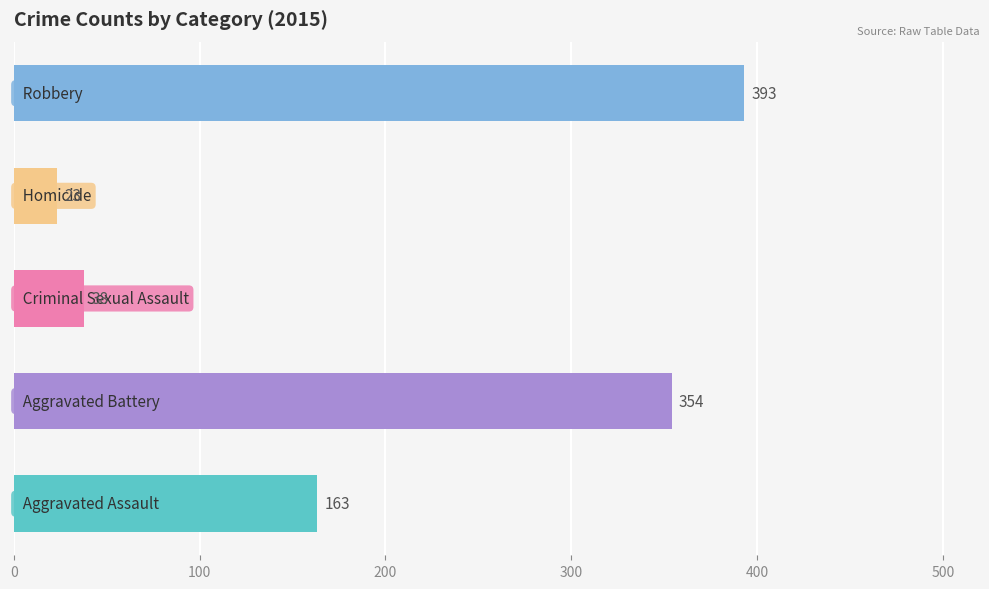

What is the sum of all values?

971